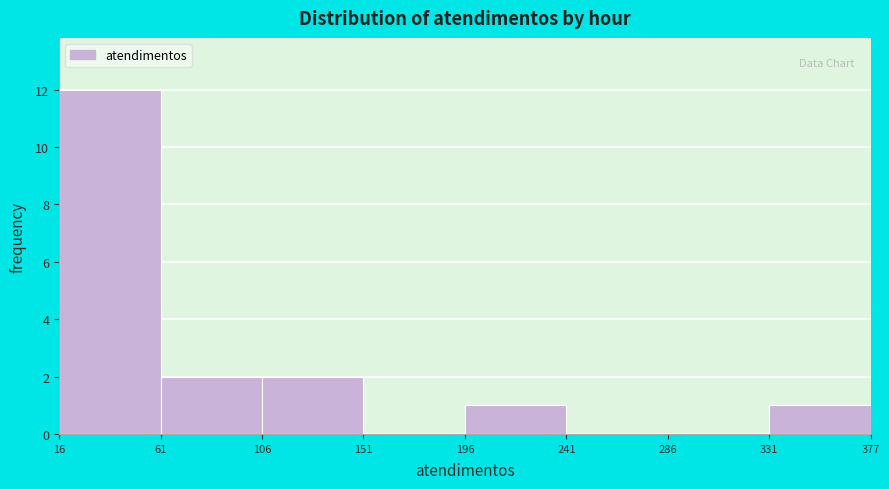

Reading left to right, transcribe this chart: for each bar, give the range it covers on the x-axis and its height. The values are not printed on the chart, so give them approximately, as read against the axis.

16 to 61: 12
61 to 106: 2
106 to 151: 2
151 to 196: 0
196 to 241: 1
241 to 286: 0
286 to 331: 0
331 to 377: 1